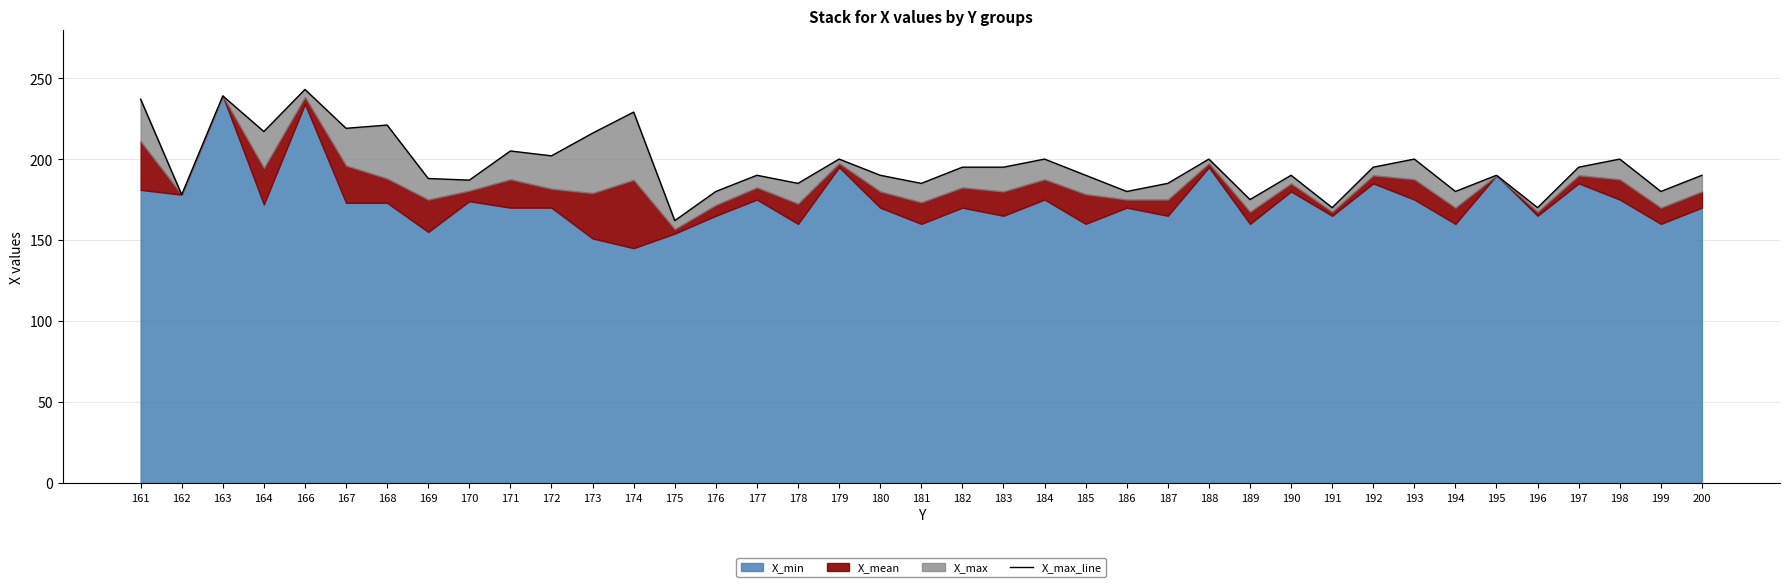

Where is the first local maximum?

163